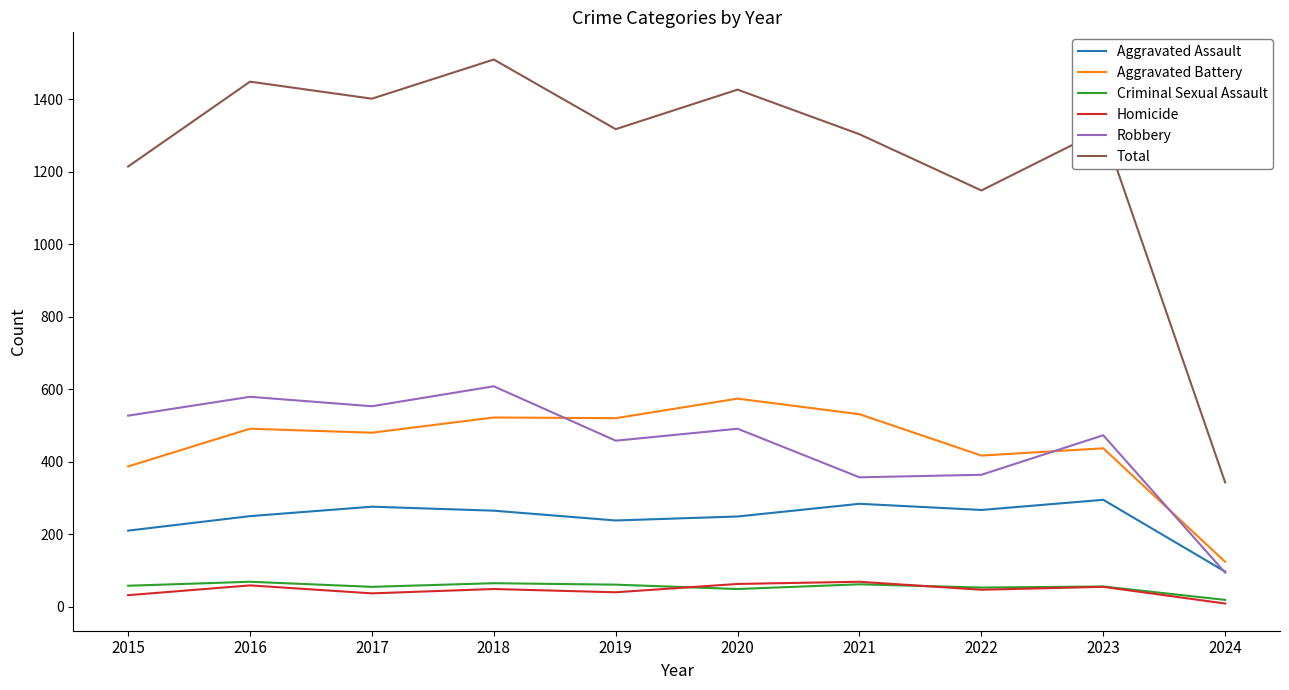

True or false: Total and Homicide cross at least once.

False